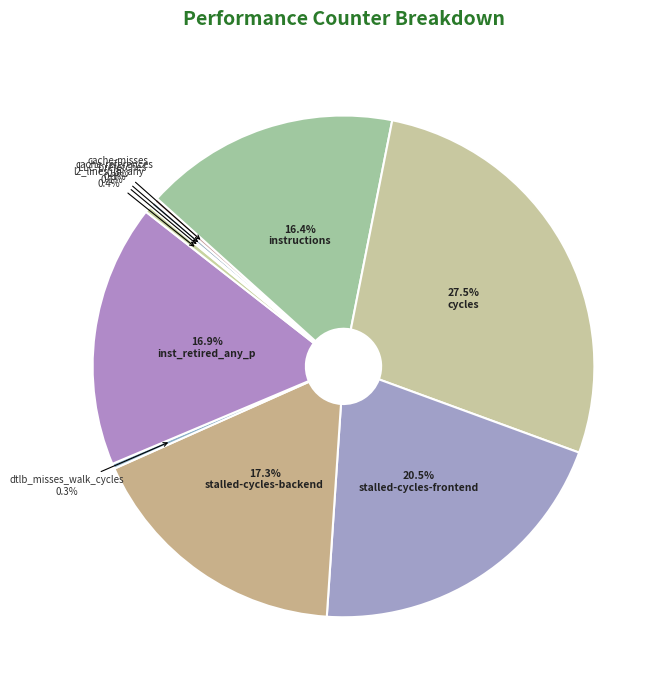

Is there a majority slice in this chart?

No